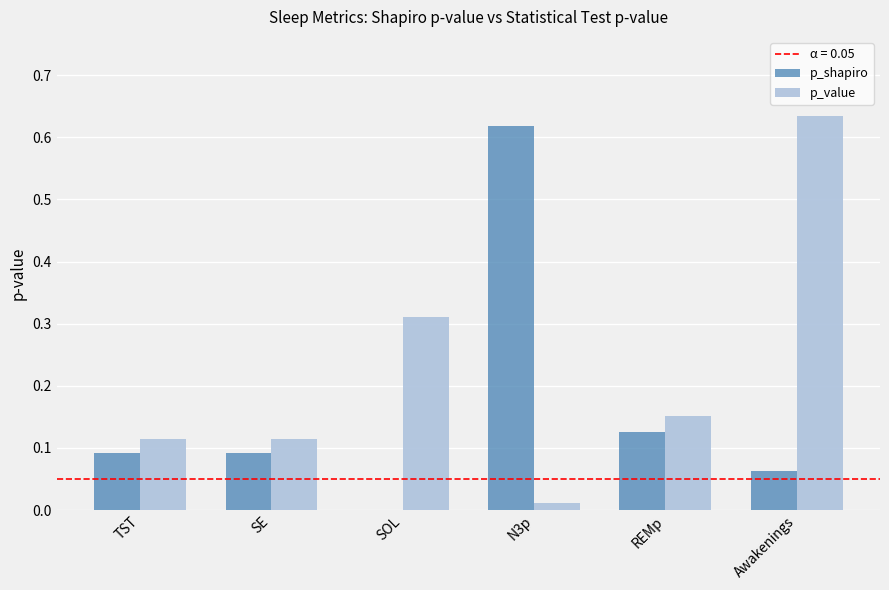

At which label does p_shapiro reach its peak?

N3p